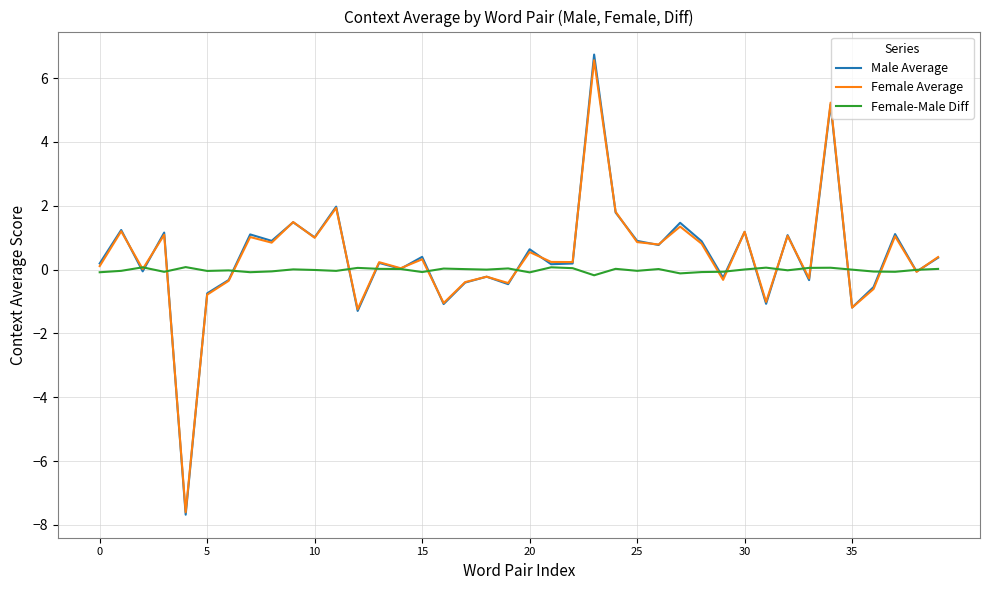

Which series has the largest range (max minus min)?

Male Average